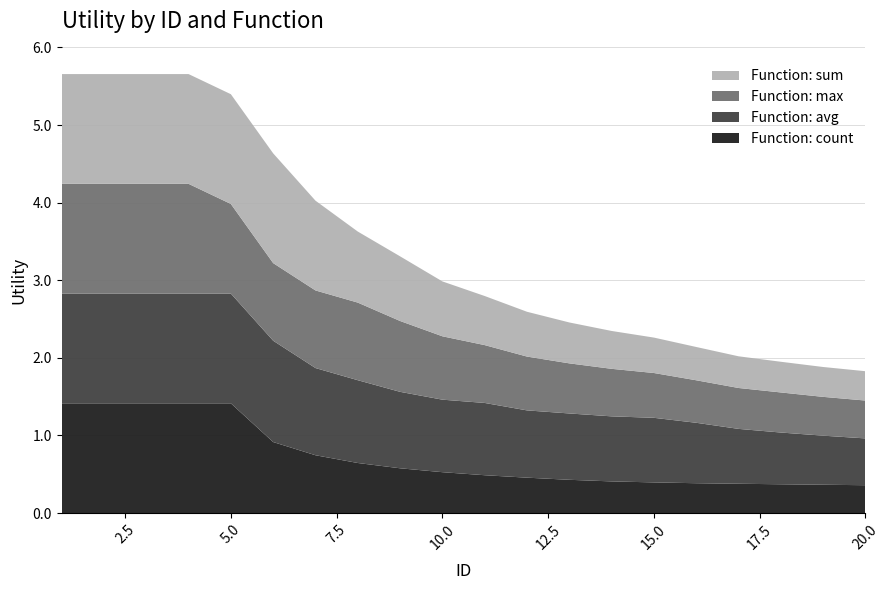

Reading left to right, extract all data points from this chart.

sum: 1=1.4	2=1.4	3=1.4	4=1.4	5=1.4	6=1.4	7=1.2	8=0.9	9=0.8	10=0.7	11=0.6	12=0.6	13=0.5	14=0.5	15=0.5	16=0.4	17=0.4	18=0.4	19=0.4	20=0.4
avg: 1=1.4	2=1.4	3=1.4	4=1.4	5=1.4	6=1.3	7=1.1	8=1.1	9=1.0	10=0.9	11=0.9	12=0.9	13=0.9	14=0.8	15=0.8	16=0.8	17=0.7	18=0.7	19=0.6	20=0.6
max: 1=1.4	2=1.4	3=1.4	4=1.4	5=1.2	6=1.0	7=1.0	8=1.0	9=0.9	10=0.8	11=0.7	12=0.7	13=0.6	14=0.6	15=0.6	16=0.5	17=0.5	18=0.5	19=0.5	20=0.5
count: 1=1.4	2=1.4	3=1.4	4=1.4	5=1.4	6=0.9	7=0.7	8=0.6	9=0.6	10=0.5	11=0.5	12=0.5	13=0.4	14=0.4	15=0.4	16=0.4	17=0.4	18=0.4	19=0.4	20=0.4